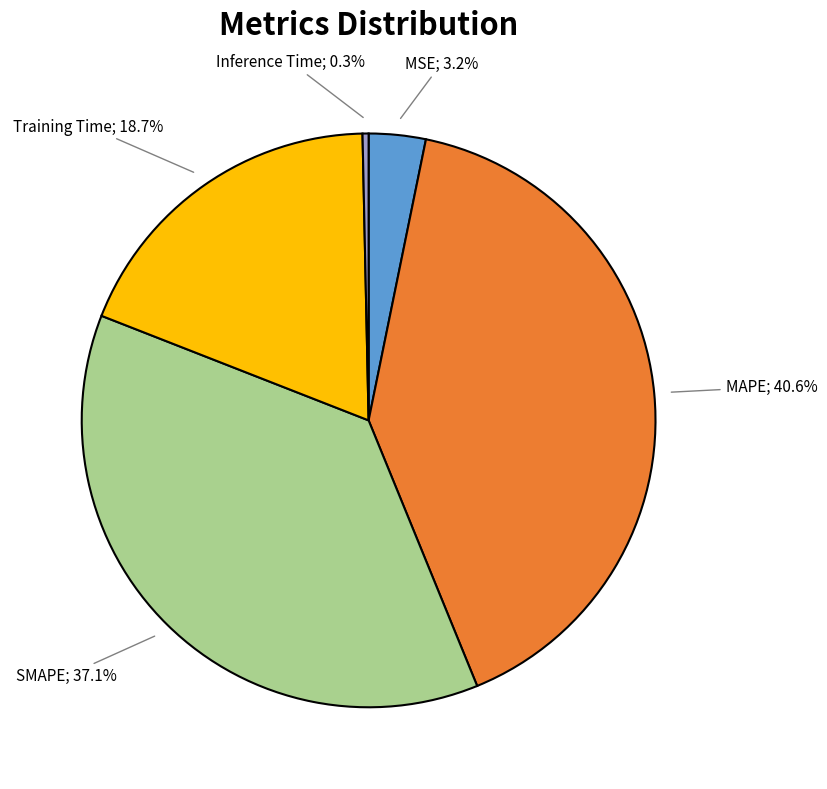

How many slices are in this pie chart?

5